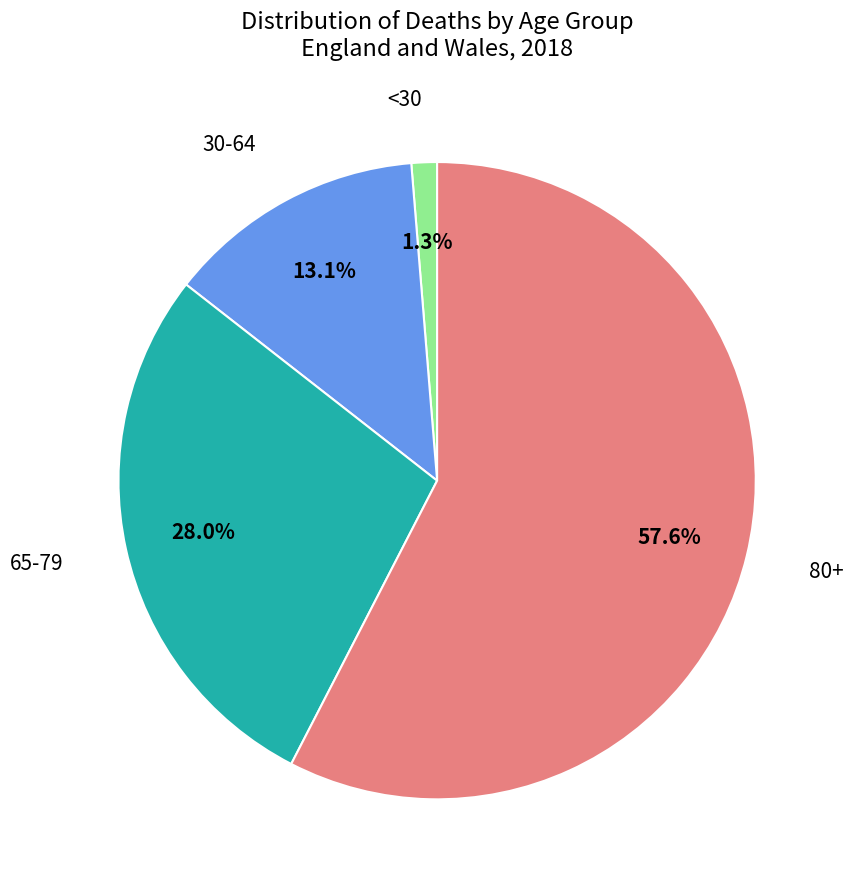

Is there any slice that represents more than half of the pie?

Yes